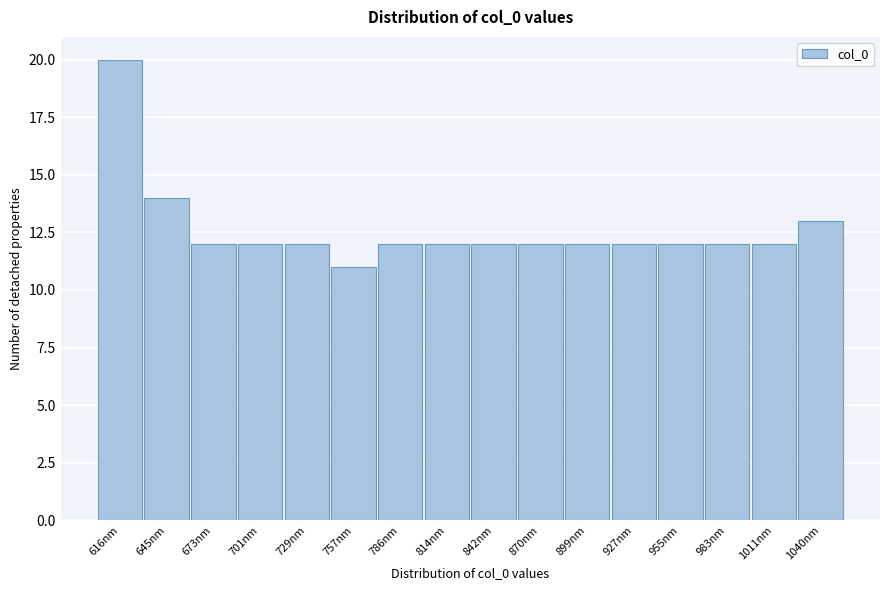

Reading left to right, what are all the values shown in this chart?

616nm=20	645nm=14	673nm=12	701nm=12	729nm=12	757nm=11	786nm=12	814nm=12	842nm=12	870nm=12	899nm=12	927nm=12	955nm=12	983nm=12	1011nm=12	1040nm=13